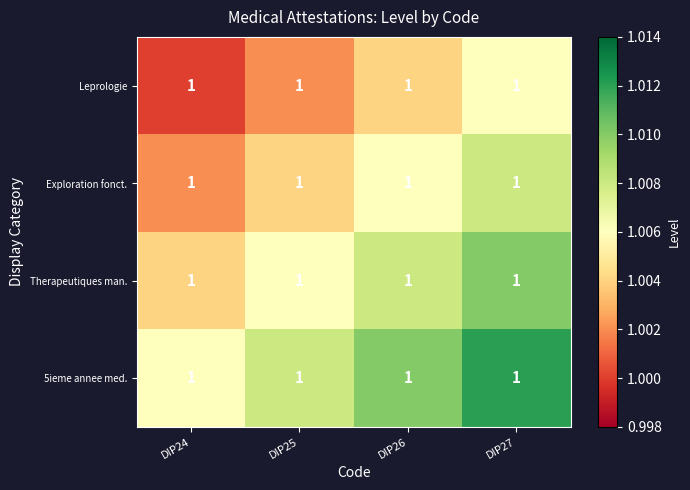

Reading left to right, transcribe all the data shown in this chart.

Leprologie: DIP24=1.0	DIP25=1.0	DIP26=1.0	DIP27=1.0
Exploration fonct.: DIP24=1.0	DIP25=1.0	DIP26=1.0	DIP27=1.0
Therapeutiques man.: DIP24=1.0	DIP25=1.0	DIP26=1.0	DIP27=1.0
5ieme annee med.: DIP24=1.0	DIP25=1.0	DIP26=1.0	DIP27=1.0